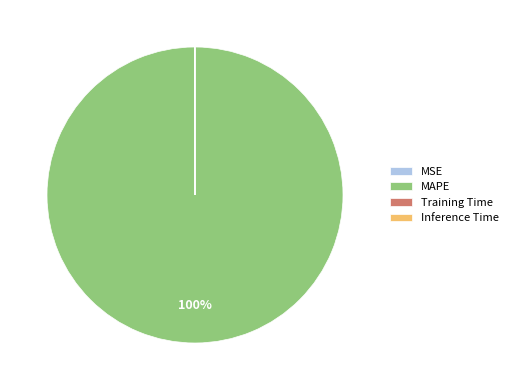

Does MAPE represent more than half of the total?

Yes